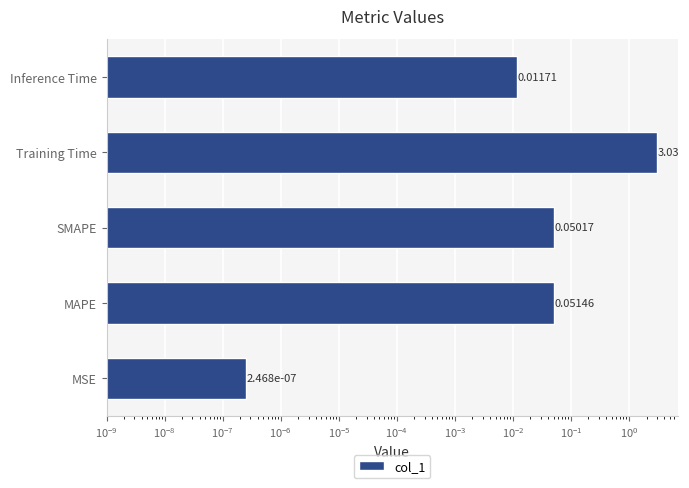

Reading left to right, extract all data points from this chart.

0.0	0.1	0.1	3.0	0.0